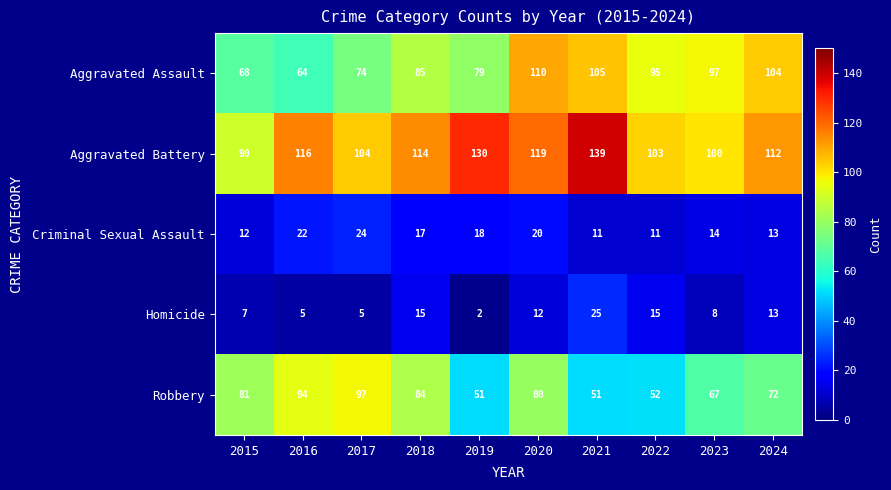

What value does the Robbery series have at 2021, to the nearest 10?

50